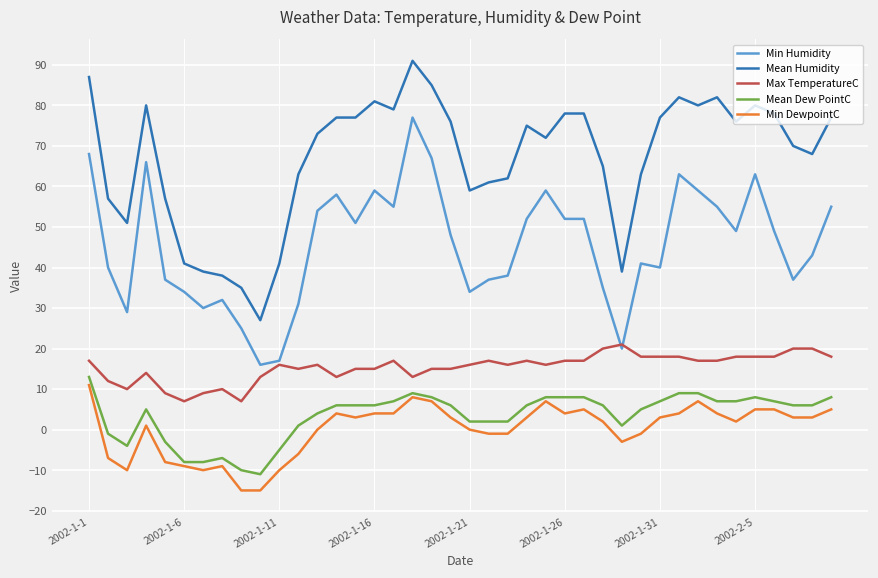

At how many categories does at least one series exceed 52?

32